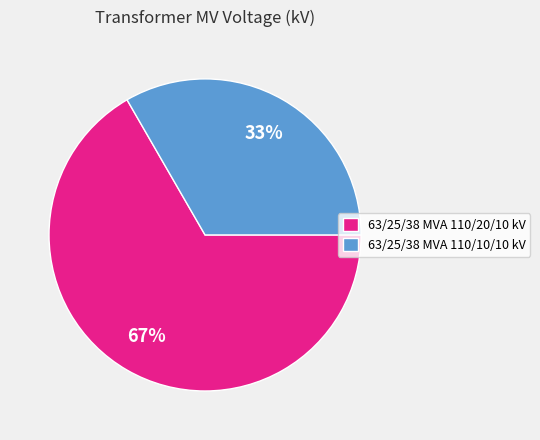

What is the smallest slice in the pie chart?

63/25/38 MVA 110/10/10 kV